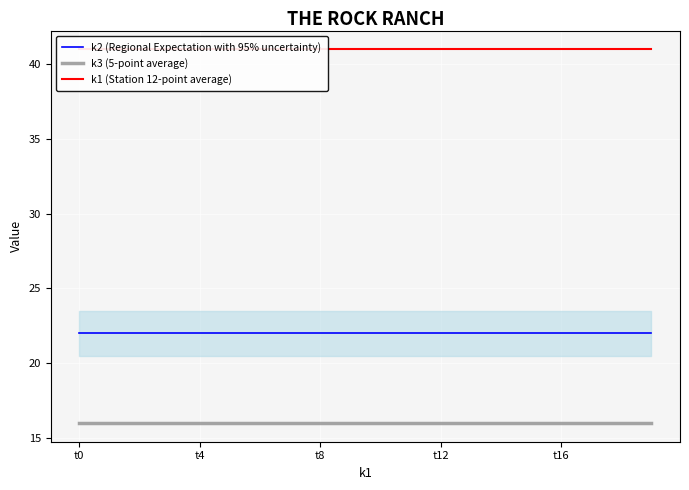

Is it true that k3 (5-point average) equals 16 at t0?

True